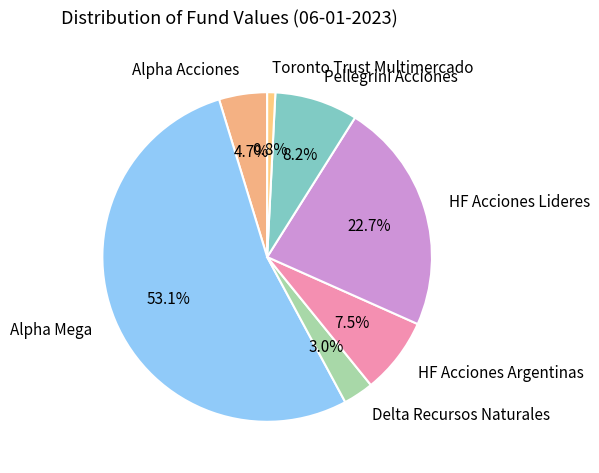

Rank the categories by value from highest to lowest.

Alpha Mega, HF Acciones Lideres, Pellegrini Acciones, HF Acciones Argentinas, Alpha Acciones, Delta Recursos Naturales, Toronto Trust Multimercado